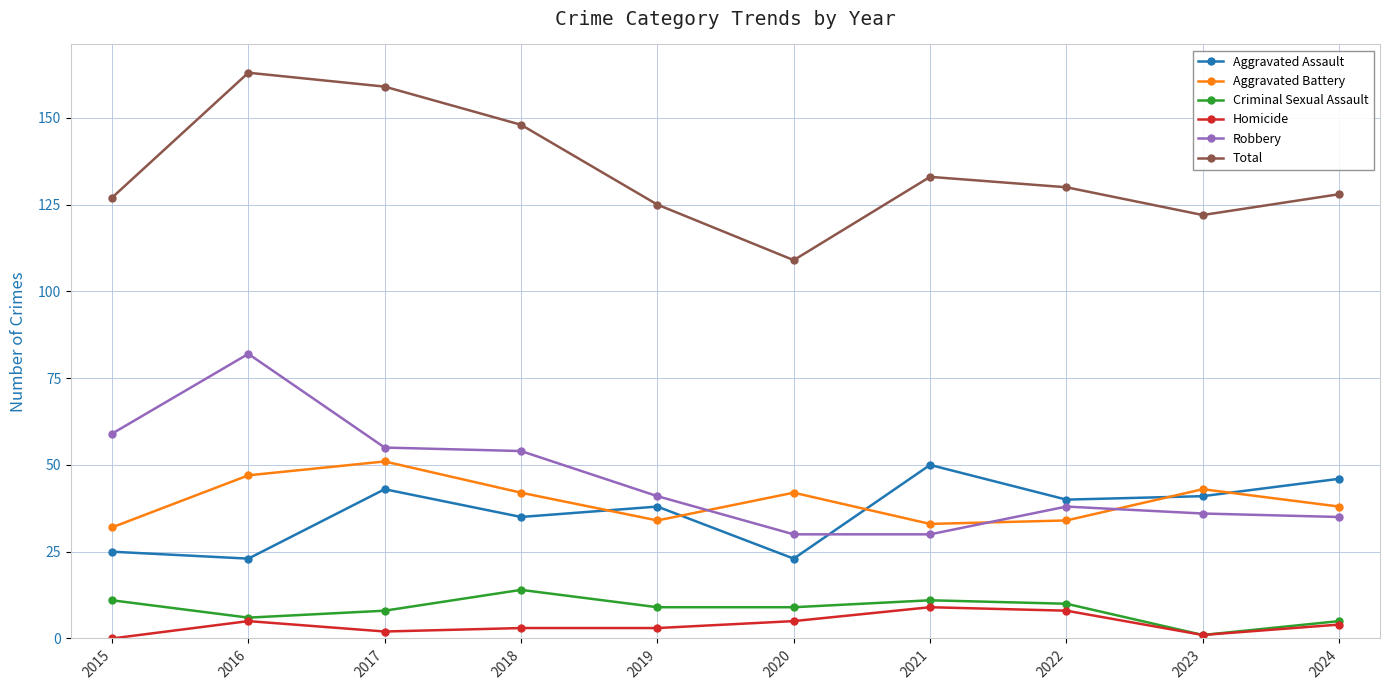

Where is the first local maximum for Total?

2016